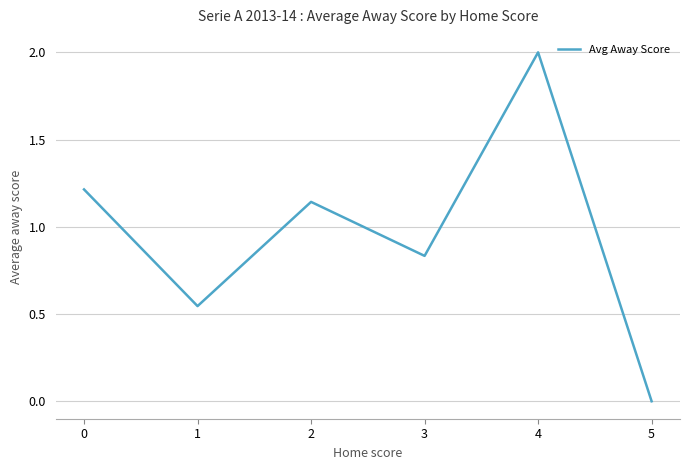

At which label is the value closest to 1?

2